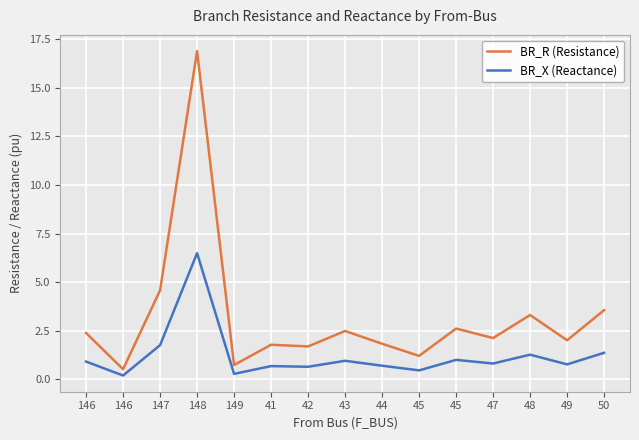

Which series has the largest total across all categories?

BR_R (Resistance)